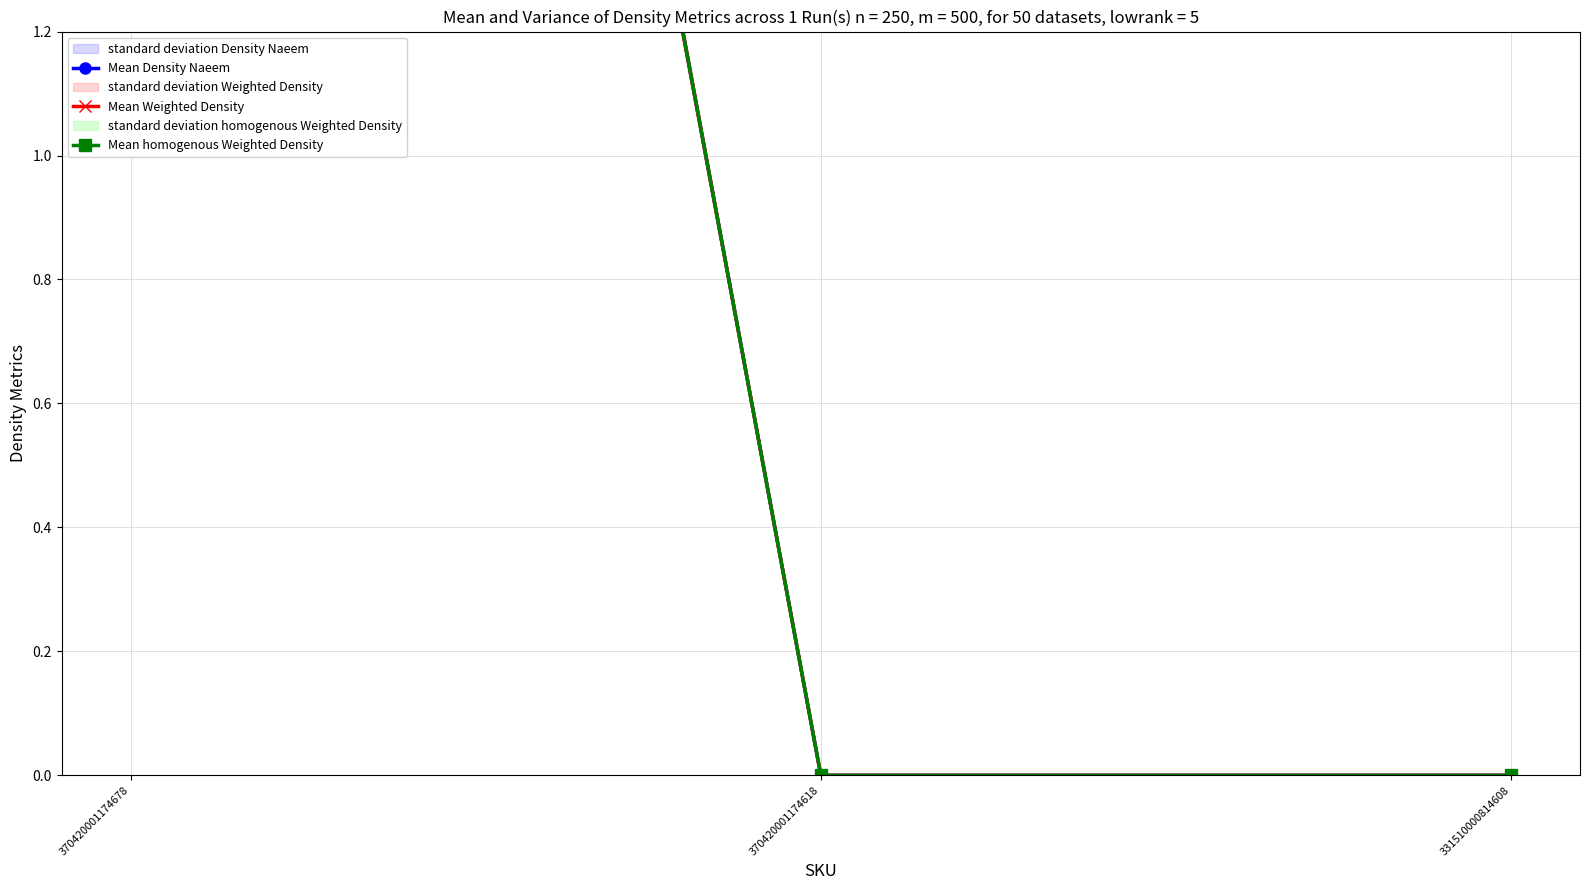

What is the difference between the maximum and minimum values in the Mean homogenous Weighted Density series?

6